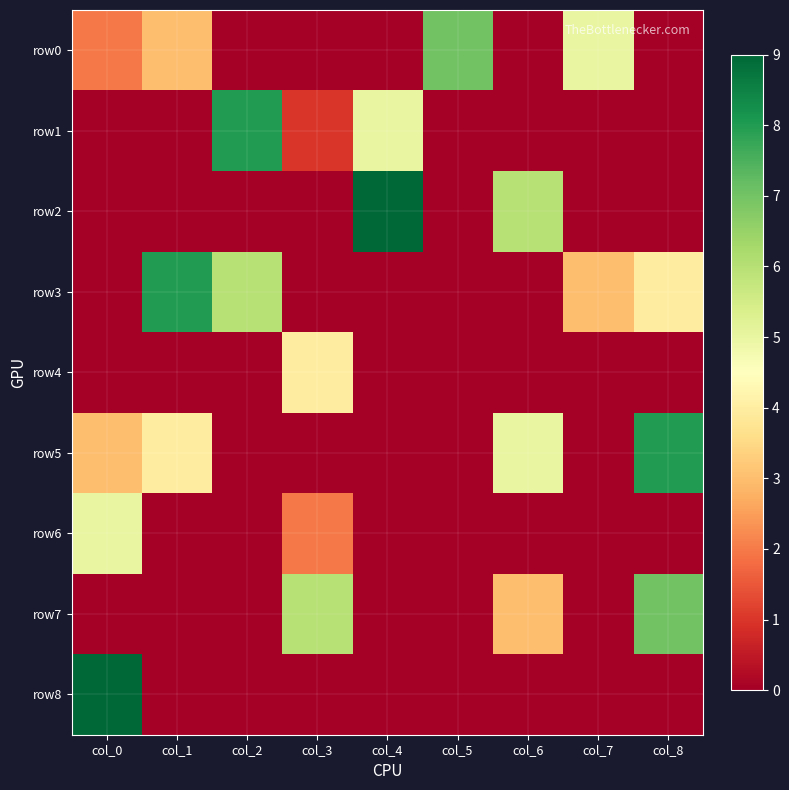

Reading left to right, transcribe all the data shown in this chart.

row0: col_0=2	col_1=3	col_2=0	col_3=0	col_4=0	col_5=7	col_6=0	col_7=5	col_8=0
row1: col_0=0	col_1=0	col_2=8	col_3=1	col_4=5	col_5=0	col_6=0	col_7=0	col_8=0
row2: col_0=0	col_1=0	col_2=0	col_3=0	col_4=9	col_5=0	col_6=6	col_7=0	col_8=0
row3: col_0=0	col_1=8	col_2=6	col_3=0	col_4=0	col_5=0	col_6=0	col_7=3	col_8=4
row4: col_0=0	col_1=0	col_2=0	col_3=4	col_4=0	col_5=0	col_6=0	col_7=0	col_8=0
row5: col_0=3	col_1=4	col_2=0	col_3=0	col_4=0	col_5=0	col_6=5	col_7=0	col_8=8
row6: col_0=5	col_1=0	col_2=0	col_3=2	col_4=0	col_5=0	col_6=0	col_7=0	col_8=0
row7: col_0=0	col_1=0	col_2=0	col_3=6	col_4=0	col_5=0	col_6=3	col_7=0	col_8=7
row8: col_0=9	col_1=0	col_2=0	col_3=0	col_4=0	col_5=0	col_6=0	col_7=0	col_8=0